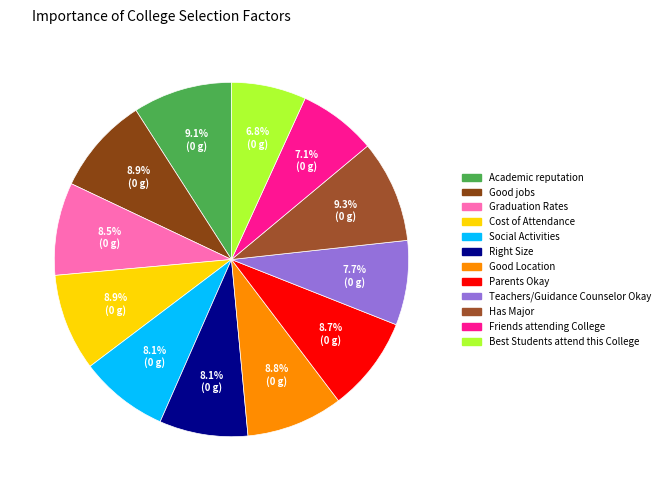

Combined, do Cost of Attendance and Graduation Rates account for over 50%?

No